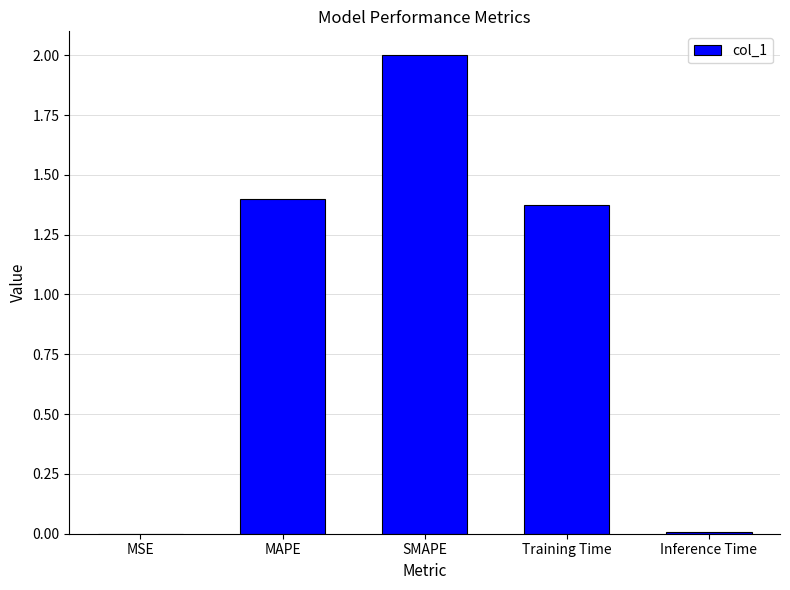

Which has a higher value, MAPE or MSE?

MAPE